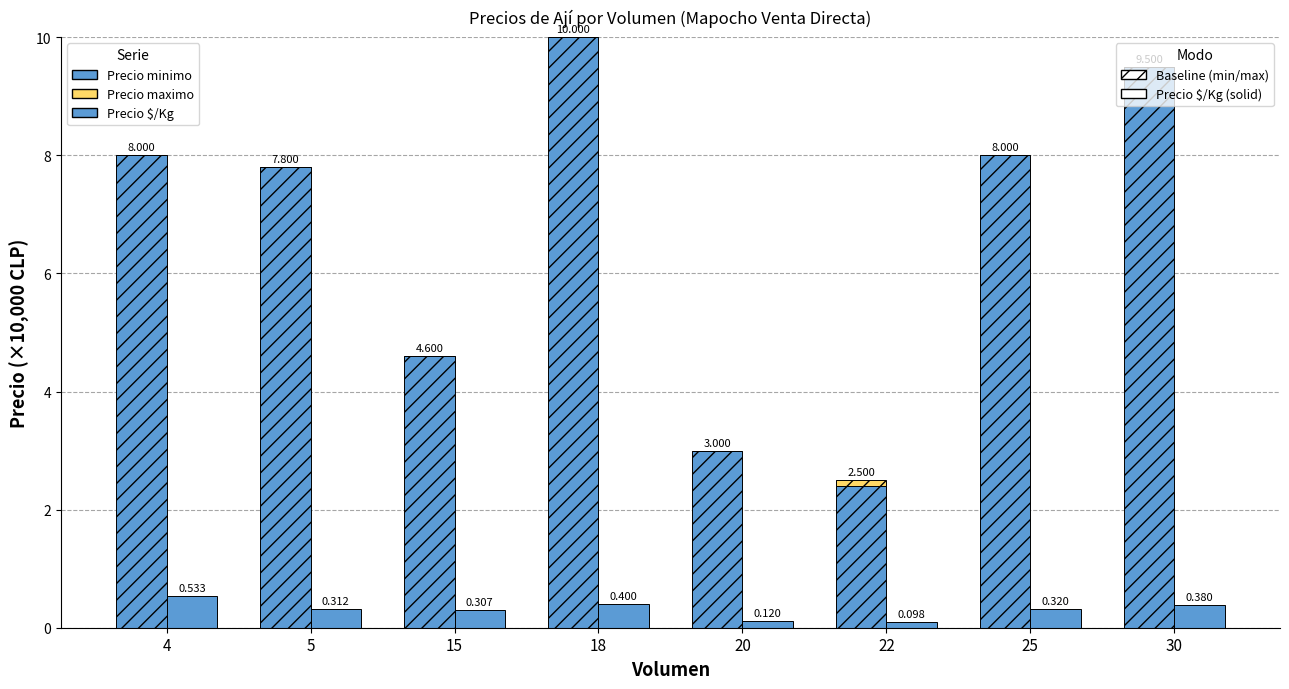

What is the difference between the highest and lowest values at 22?

2.3